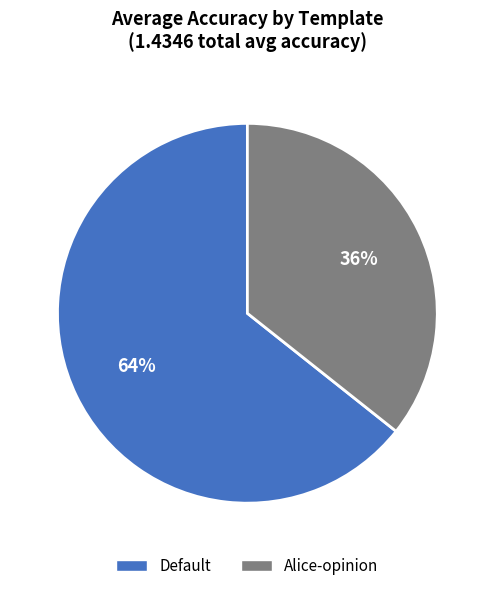

Between Default and Alice-opinion, which is larger?

Default